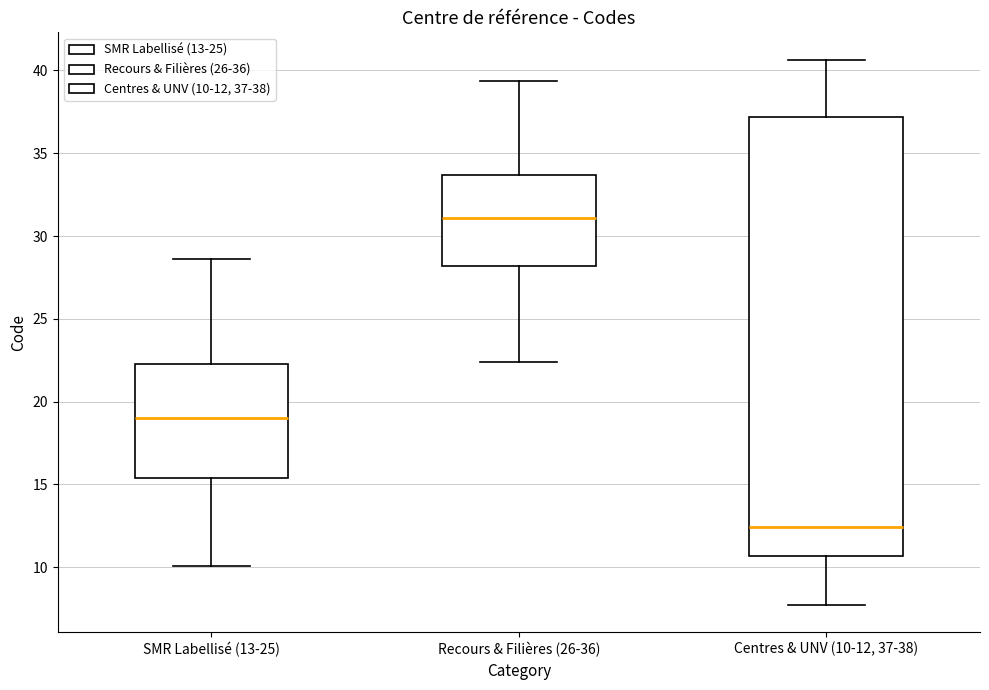

Which box is the tallest, from its lower edge to its upper edge?

Centres & UNV (10-12, 37-38)